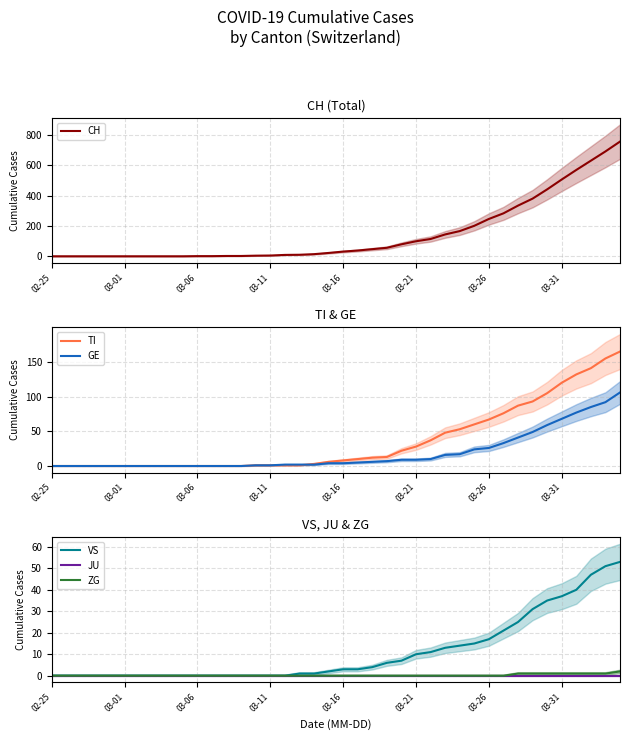

Is the value of CH at 32 greater than the value of TI at 33?

Yes